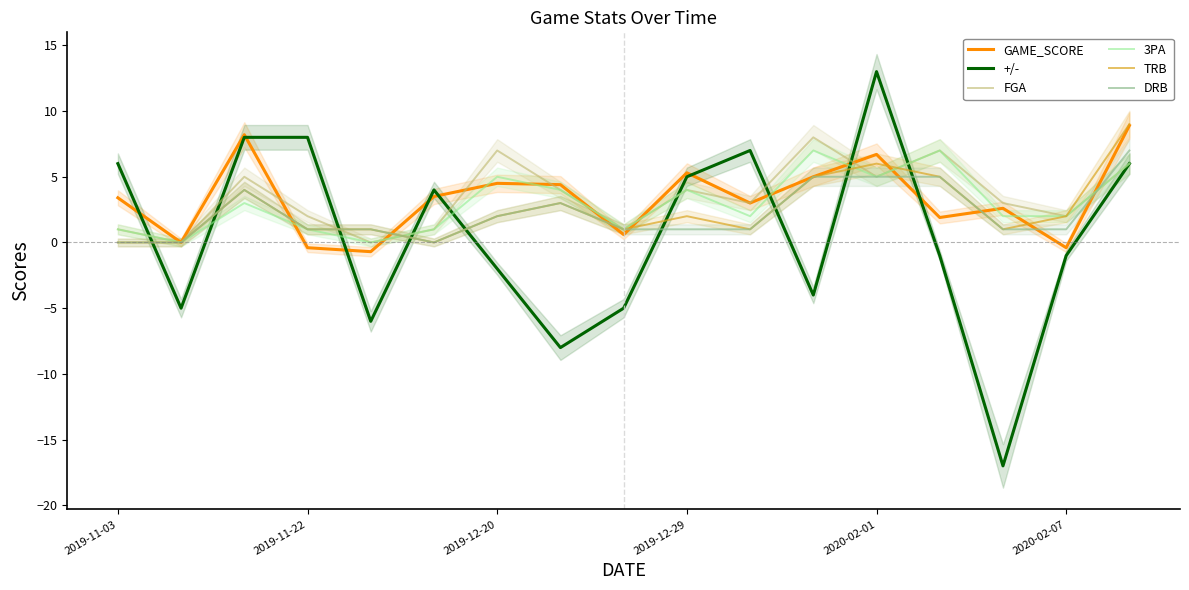

True or false: +/- has more than 1 points higher than both neighbors.

True